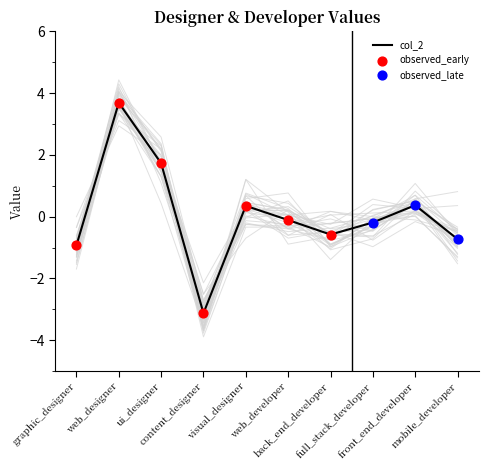

What is the change in value from visual_designer to back_end_developer?

-0.9